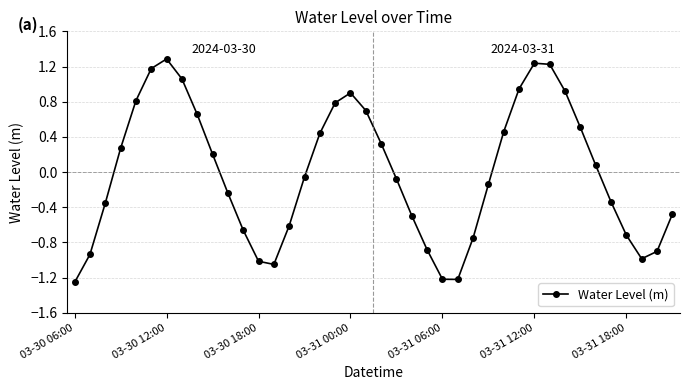

What is the maximum value shown in the chart?

1.3